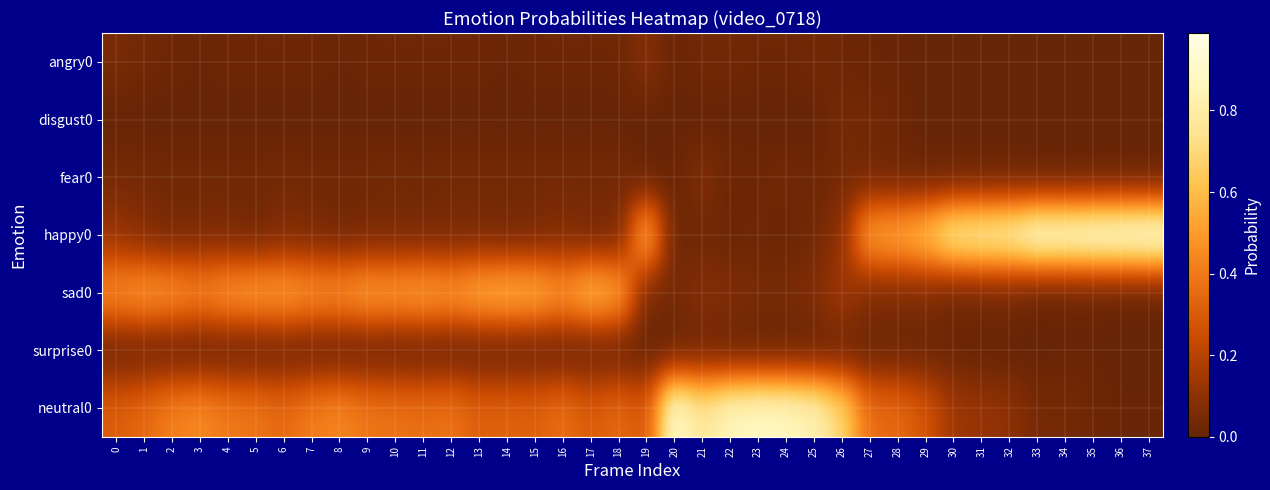

At which category does the chart reach its minimum across all series?

29